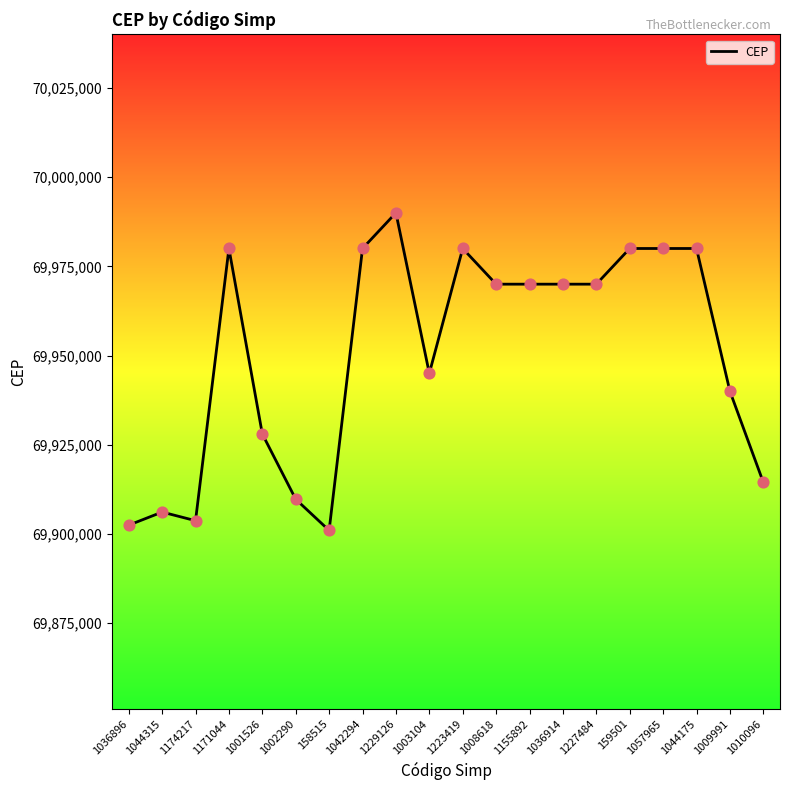

Between 1057965 and 1003104, which is larger?

1057965